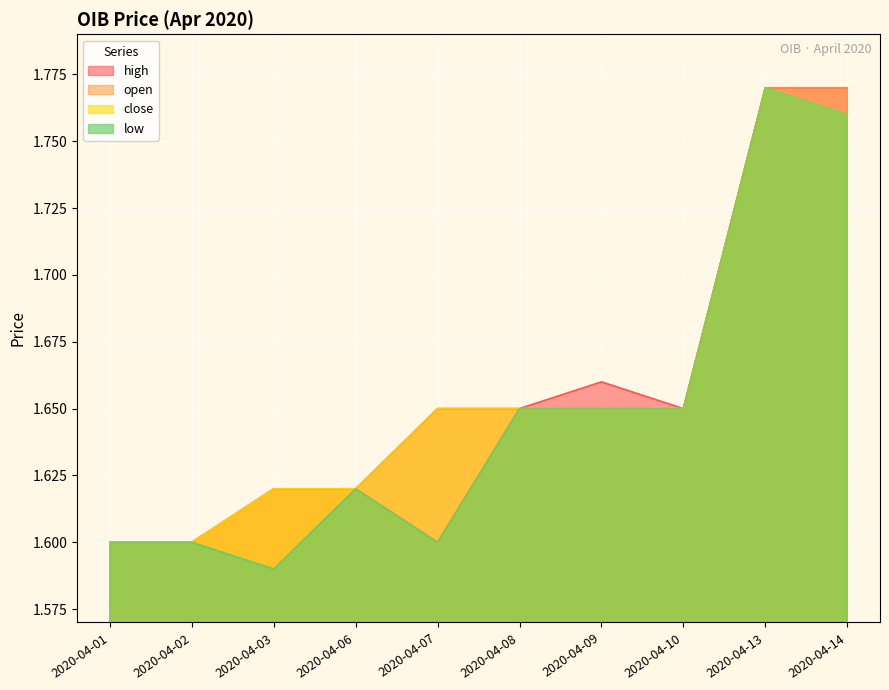

The value of open at 2020-04-01 is 1.6. True or false?

True